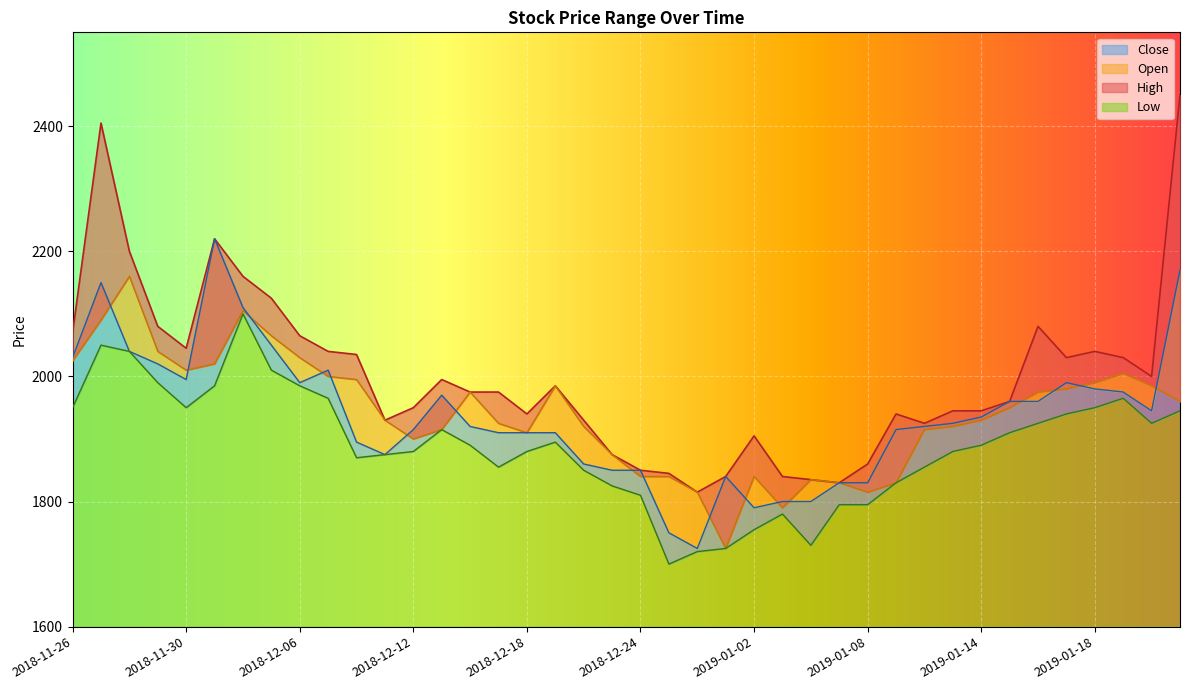

Reading left to right, list all the values displayed in this chart.

High: 2070	2405	2200	2080	2045	2220	2160	2125	2065	2040	2035	1930	1950	1995	1975	1975	1940	1985	1930	1875	1850	1845	1815	1840	1905	1840	1835	1830	1860	1940	1925	1945	1945	1960	2080	2030	2040	2030	2000	2450
Low: 1950	2050	2040	1990	1950	1985	2100	2010	1985	1965	1870	1875	1880	1915	1890	1855	1880	1895	1850	1825	1810	1700	1720	1725	1755	1780	1730	1795	1795	1830	1855	1880	1890	1910	1925	1940	1950	1965	1925	1945
Open: 2025	2090	2160	2040	2010	2020	2105	2065	2030	2000	1995	1930	1900	1915	1975	1925	1910	1985	1920	1875	1840	1840	1815	1725	1840	1790	1835	1830	1815	1830	1915	1920	1930	1950	1975	1980	1990	2005	1985	1960
Close: 2030	2150	2040	2020	1995	2220	2110	2050	1990	2010	1895	1875	1915	1970	1920	1910	1910	1910	1860	1850	1850	1750	1725	1840	1790	1800	1800	1830	1830	1915	1920	1925	1935	1960	1960	1990	1980	1975	1945	2170